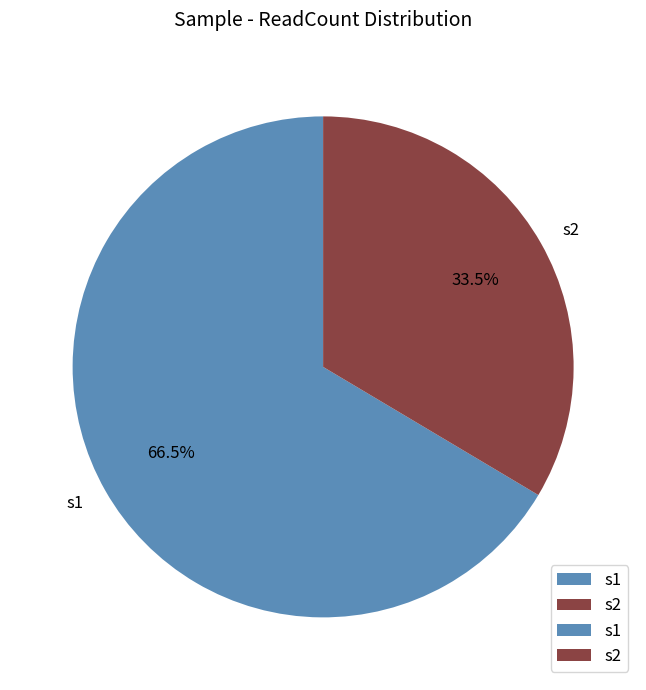

To the nearest percent, what is the difference between the largest and smallest slice percentages?

33%